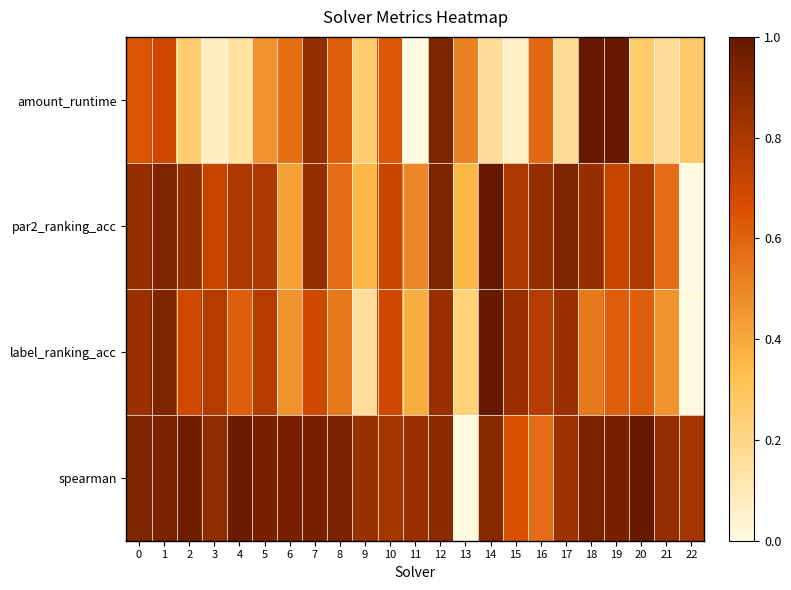

At how many categories does at least one series exceed 0?

23